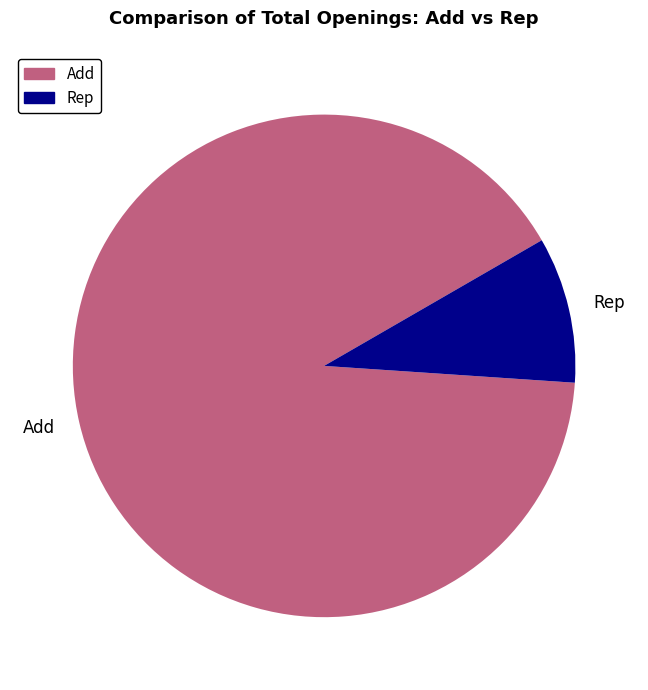

Does Rep represent more than half of the total?

No